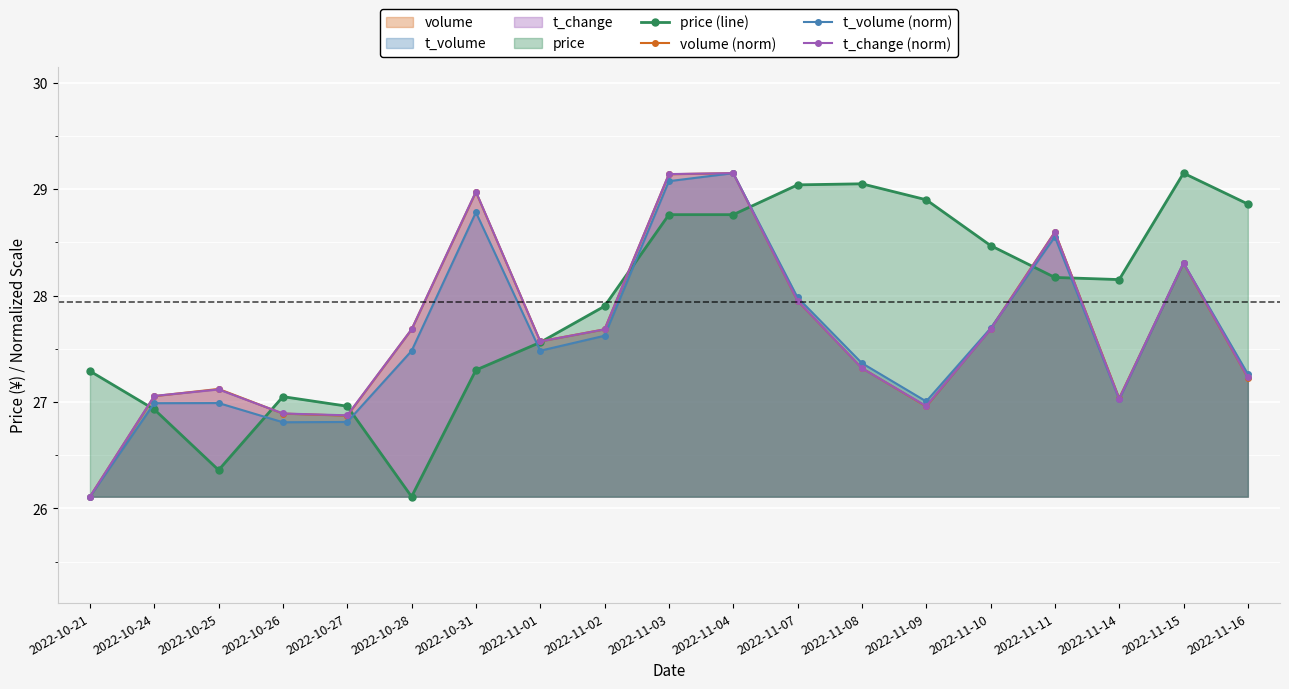

What is the difference between the t_change (norm) values at 2022-10-21 and 2022-10-27?

0.8